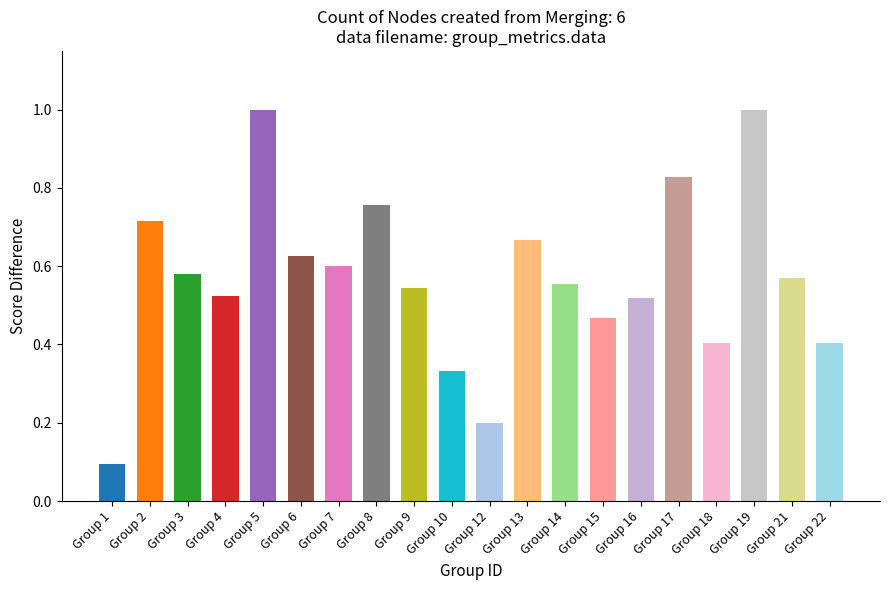

Are the bars grouped side by side (vs. stacked)?

No